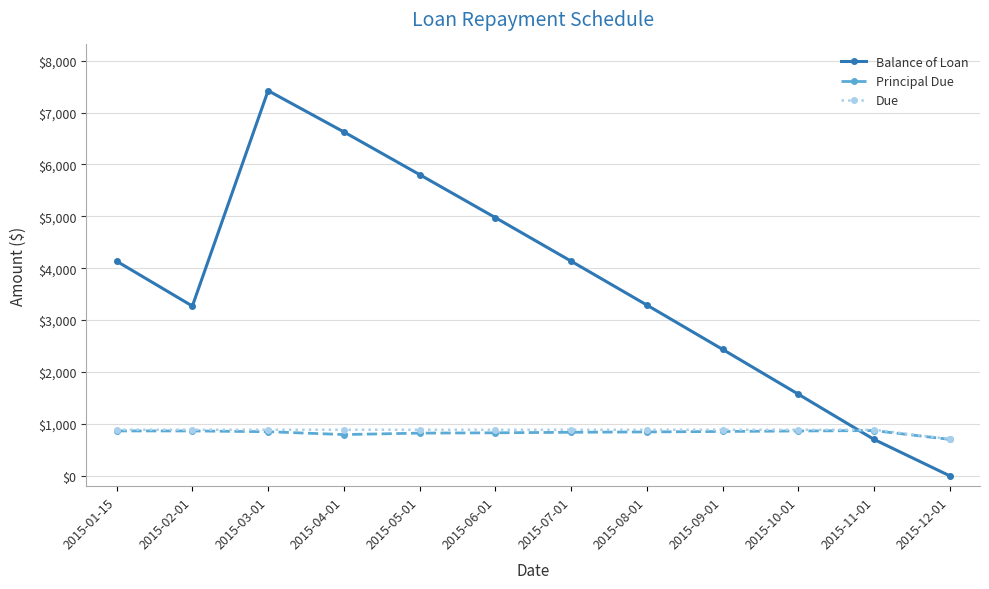

How many lines are shown in the chart?

3